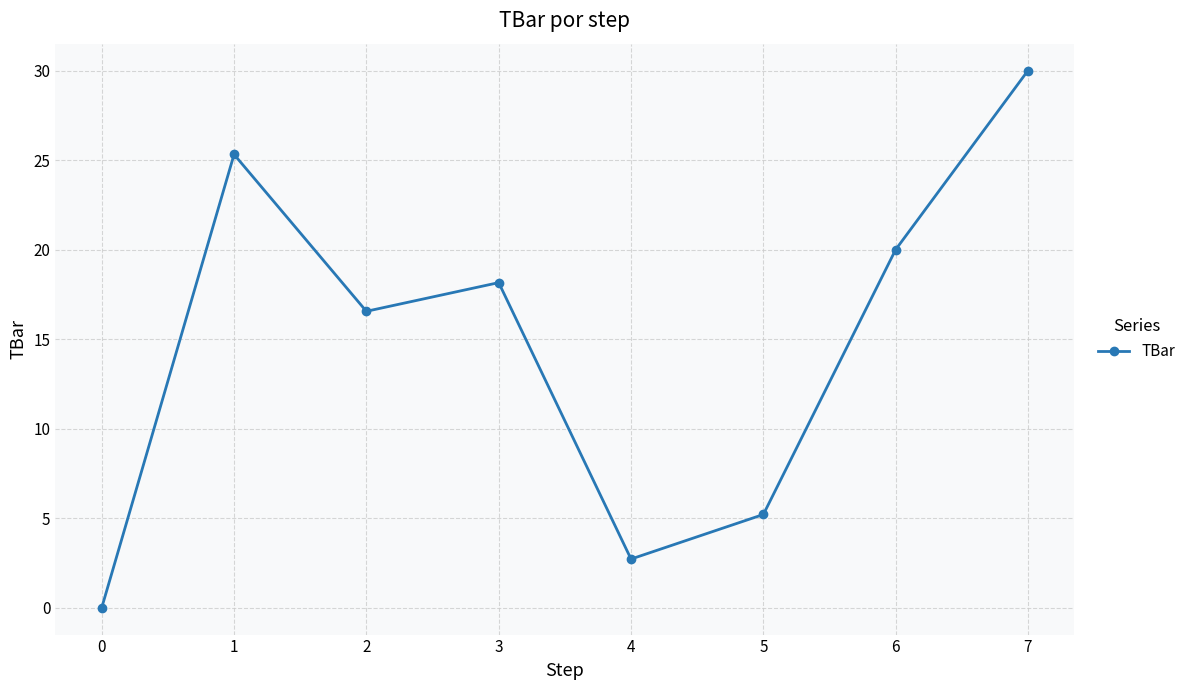

Reading left to right, extract all data points from this chart.

0=0.0	1=25.3	2=16.6	3=18.2	4=2.7	5=5.2	6=20.0	7=30.0